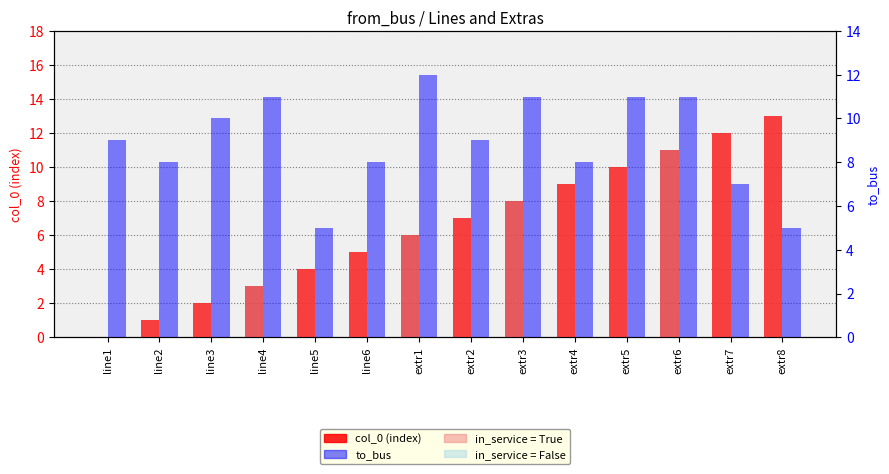

Count the number of categories in the chart.

14